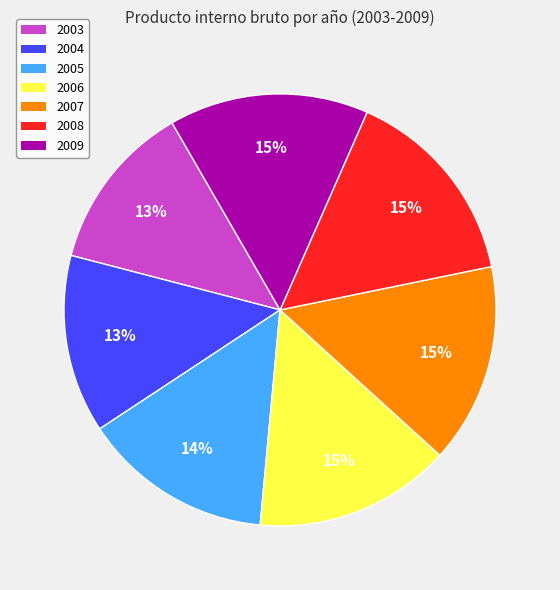

How many slices are in this pie chart?

7